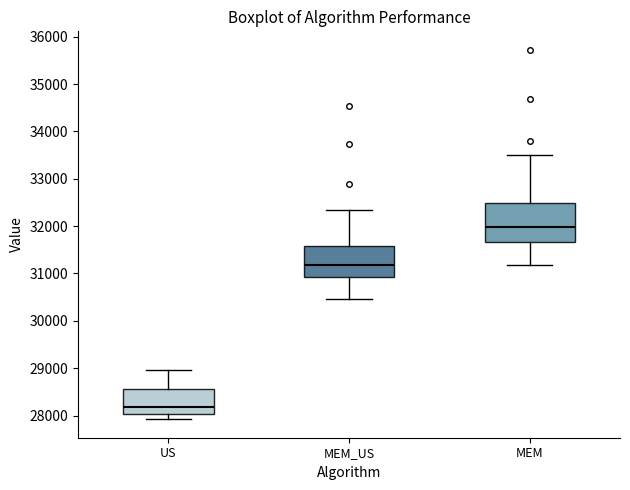

Comparing the boxes themselves (not the whiskers), which one is the tallest?

MEM